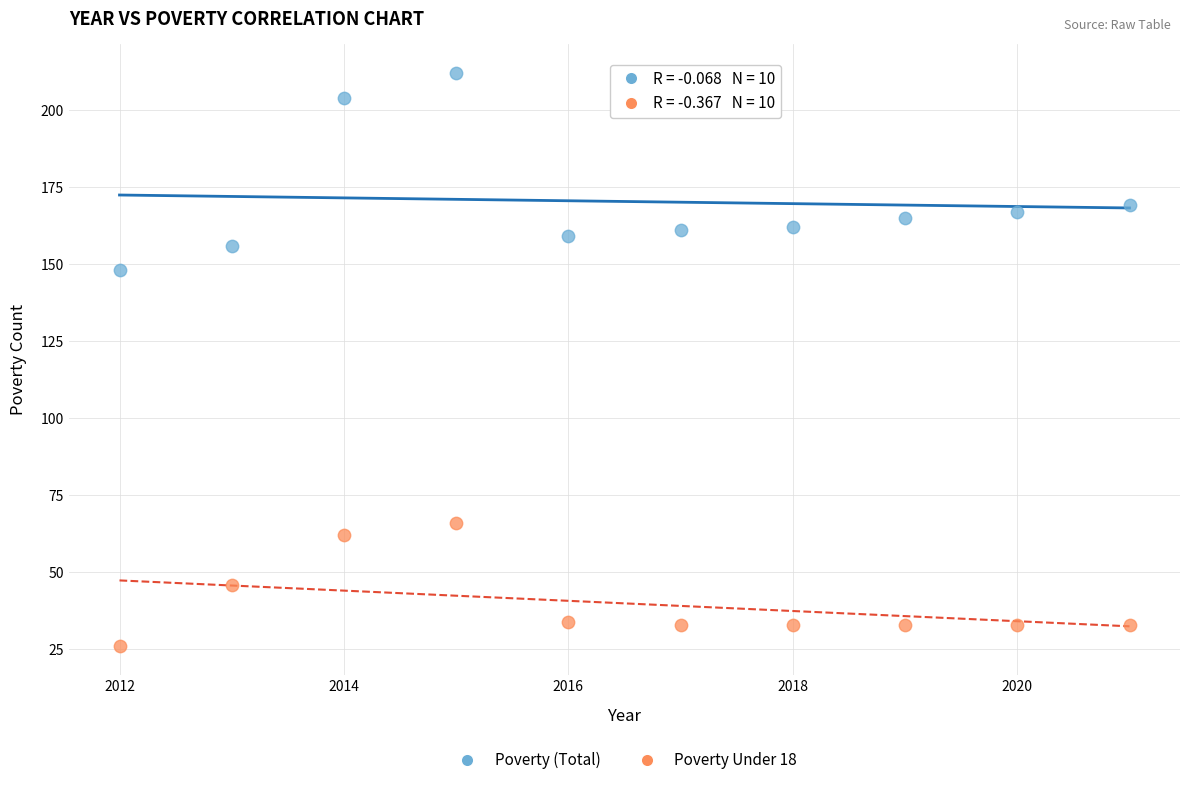

Across all data points, what is the range of Y values (max minus min)?

186